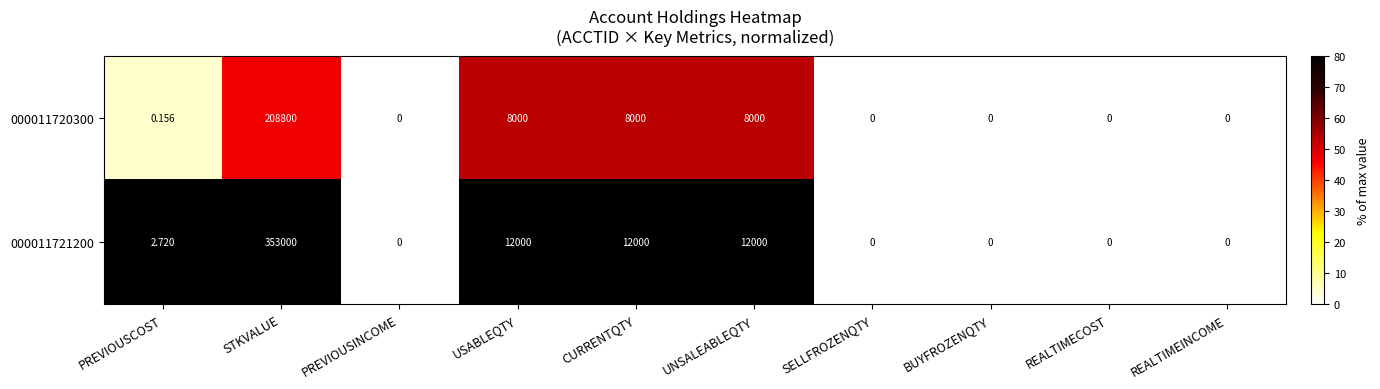

What is the difference between the highest and lowest values at UNSALEABLEQTY?

4000.0